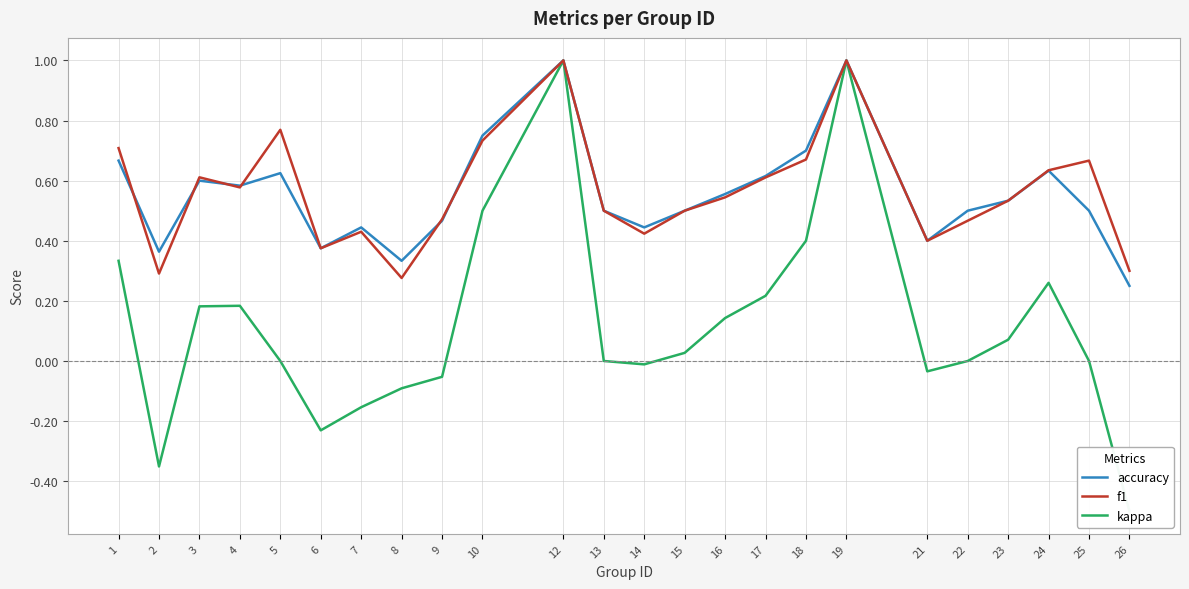

How many lines are shown in the chart?

3